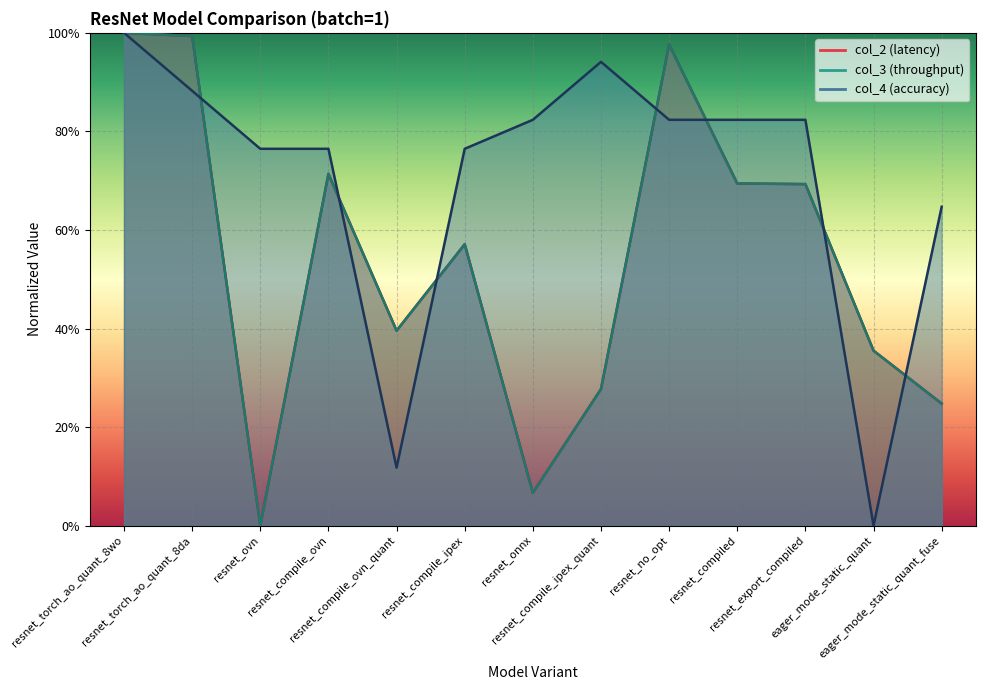

The value of col_3 at resnet_compile_ipex_quant is 0.2. True or false?

False